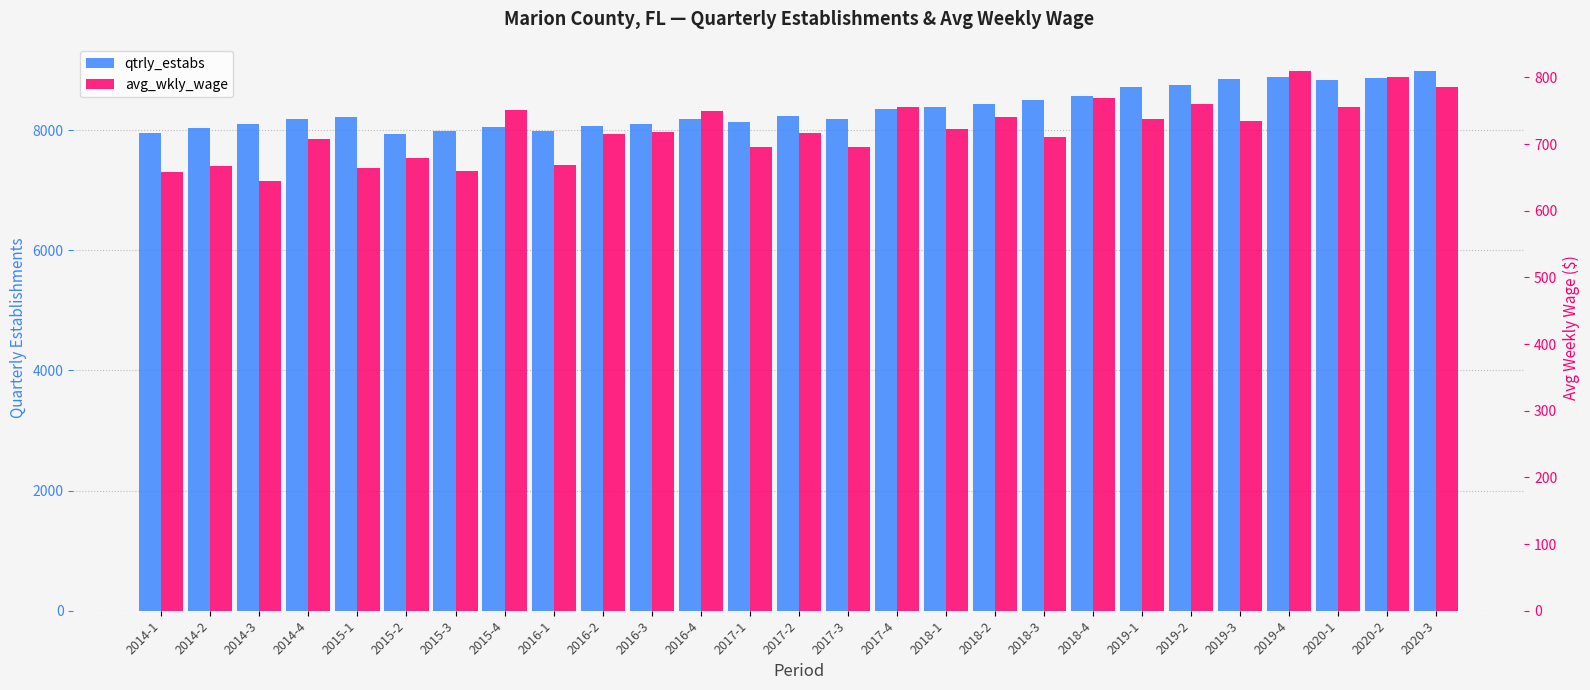

Between 2014-2 and 2014-1, which is larger?

2014-2